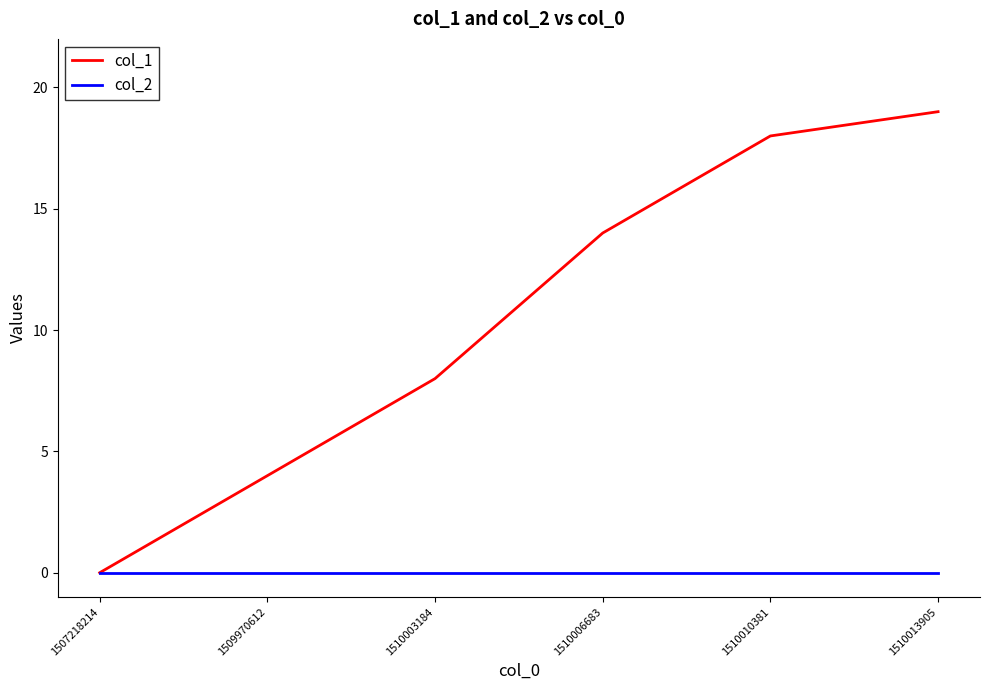

Reading right to left, extract all data points from this chart.

col_1: 19	18	14	8	4	0
col_2: 0	0	0	0	0	0